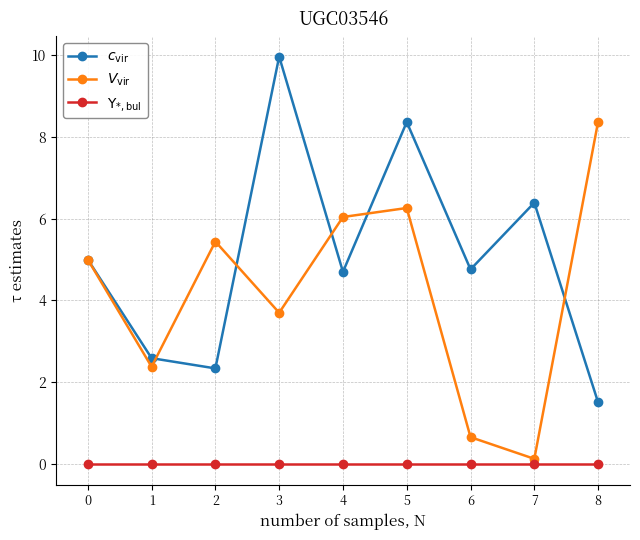

Which label corresponds to the largest value in the chart?

3